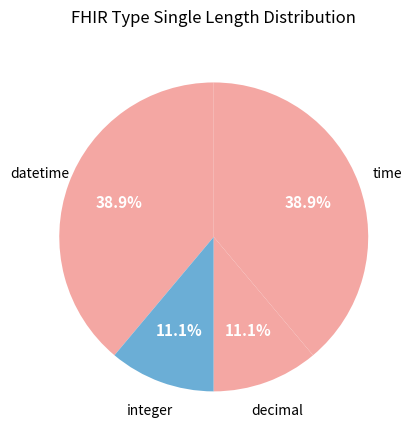

Count the number of slices in the pie.

4